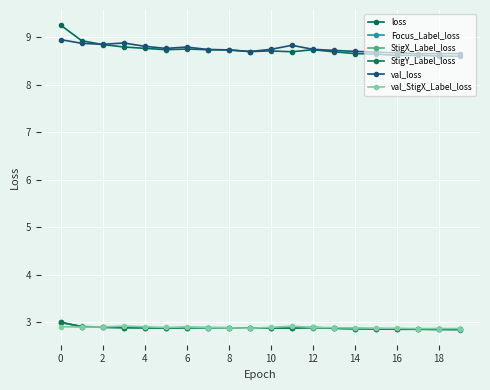

What are all the series names shown in the legend?

loss, Focus_Label_loss, StigX_Label_loss, StigY_Label_loss, val_loss, val_StigX_Label_loss